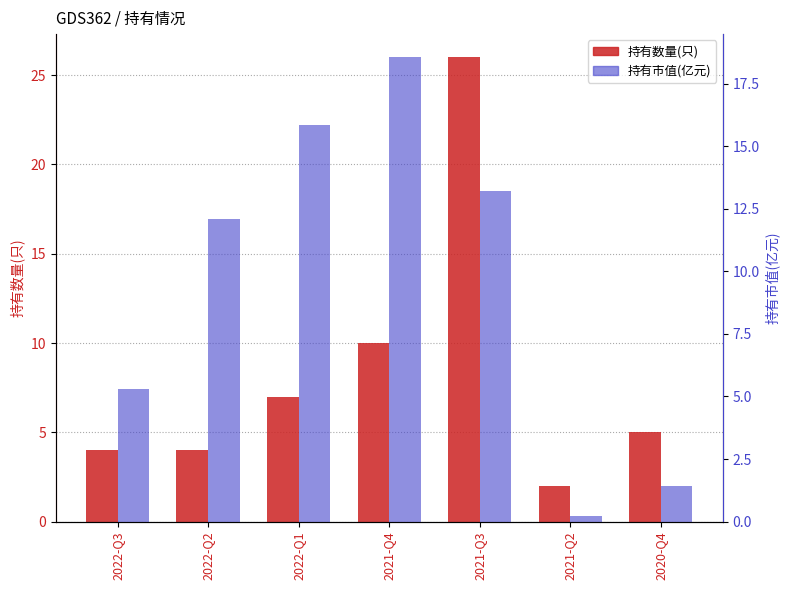

Read the 持有数量(只) value at 2020-Q4.

5.0